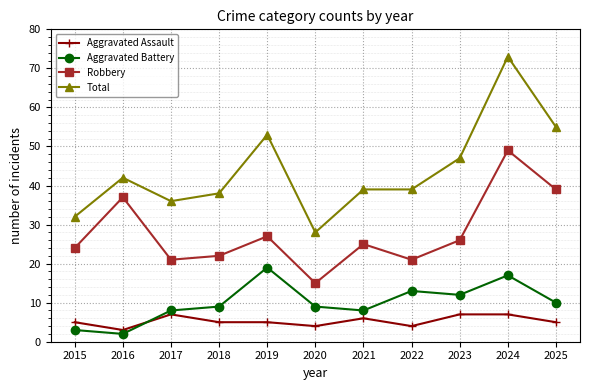

At which category does Aggravated Battery reach its first local valley?

2016